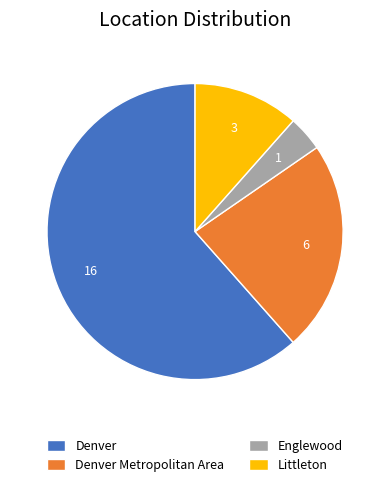

Rank the categories by value from highest to lowest.

Denver, Denver Metropolitan Area, Littleton, Englewood